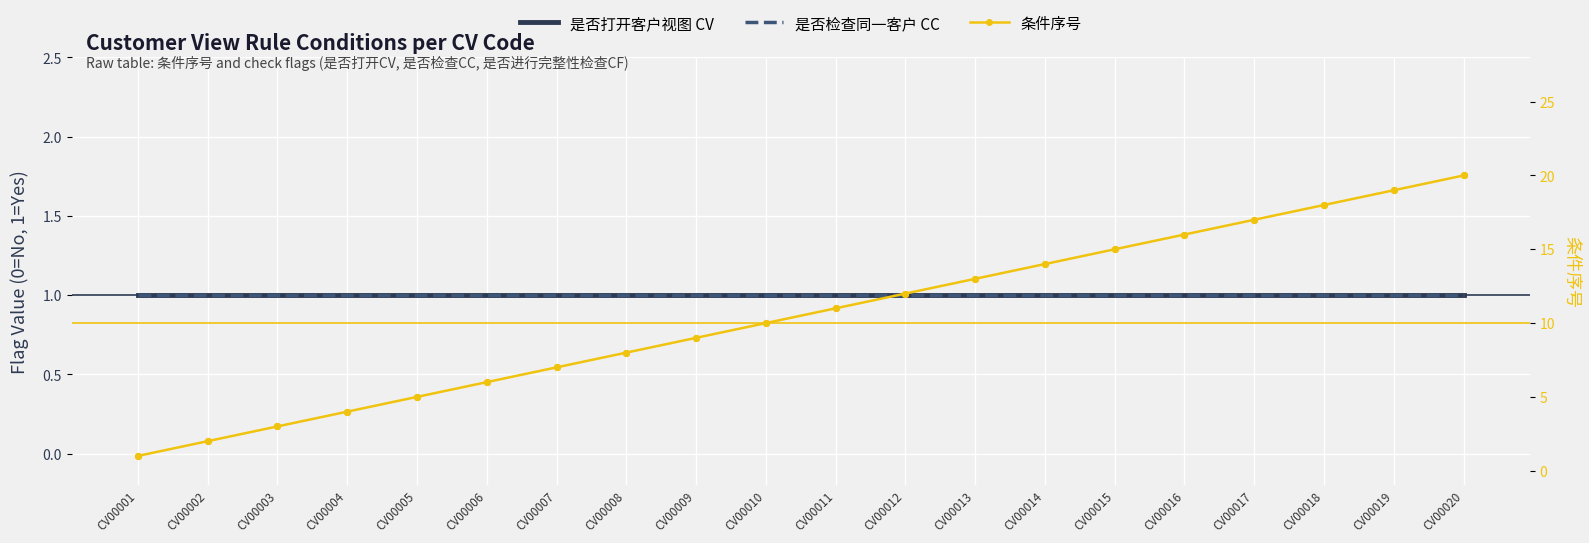

Is the value of 是否检查同一客户 CC at CV00001 greater than the value of 是否打开客户视图 CV at CV00007?

No